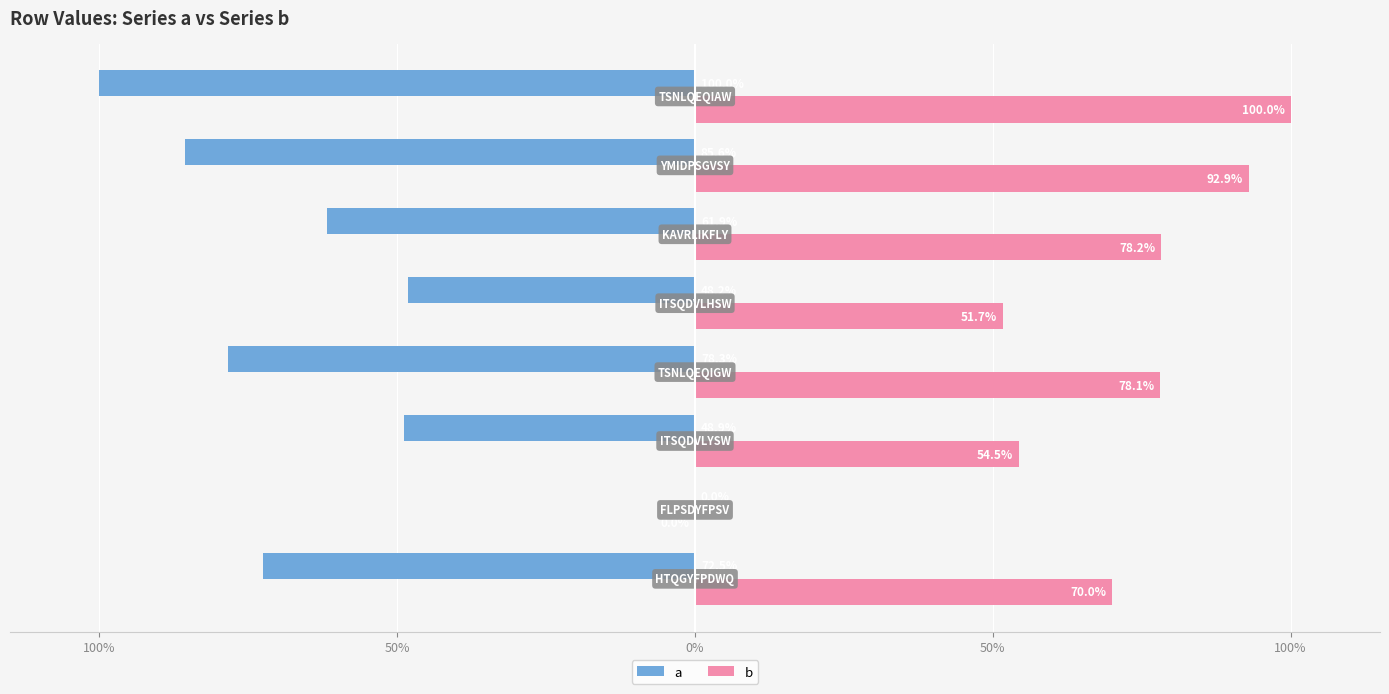

What is the difference between the second highest and minimum values in the b series?

0.9